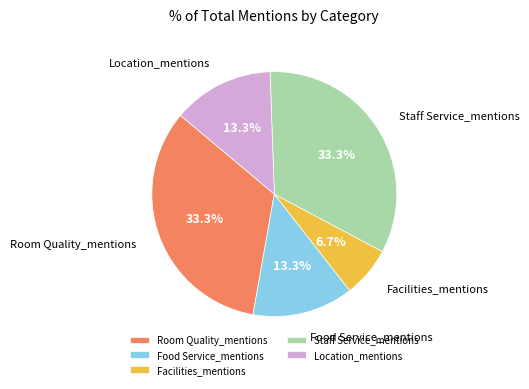

Is Room Quality_mentions the majority of the pie?

No